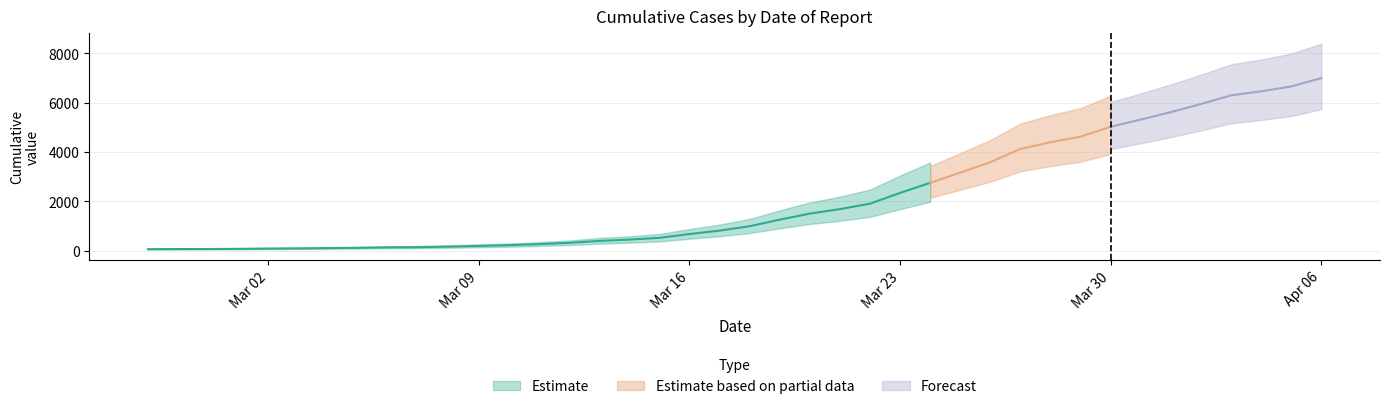

The value at 2020-04-04 is 3840. True or false?

False